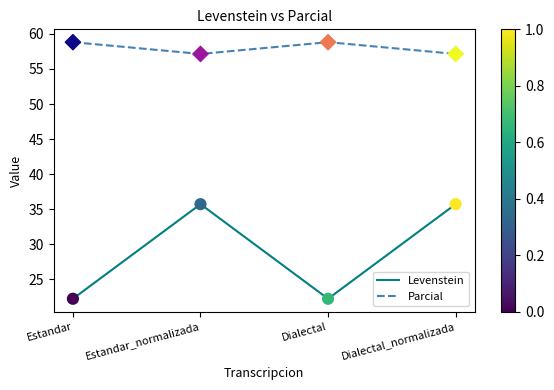

Which series has the largest range (max minus min)?

Levenstein